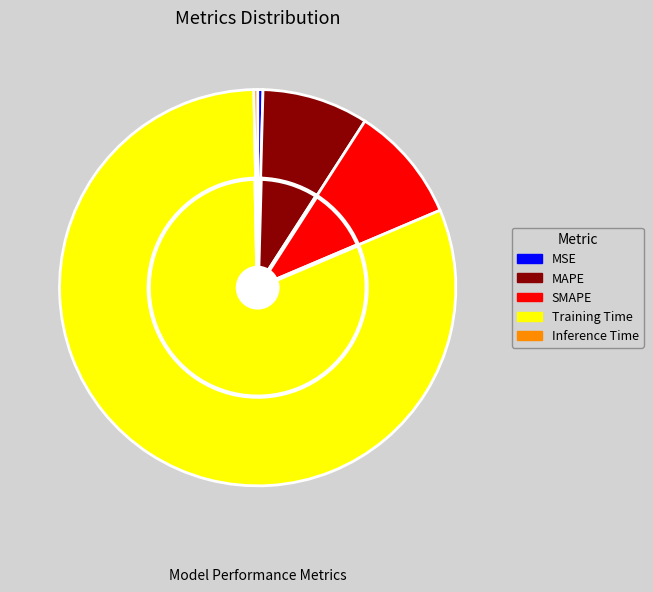

What is the change in value from SMAPE to Training Time?

+1.4